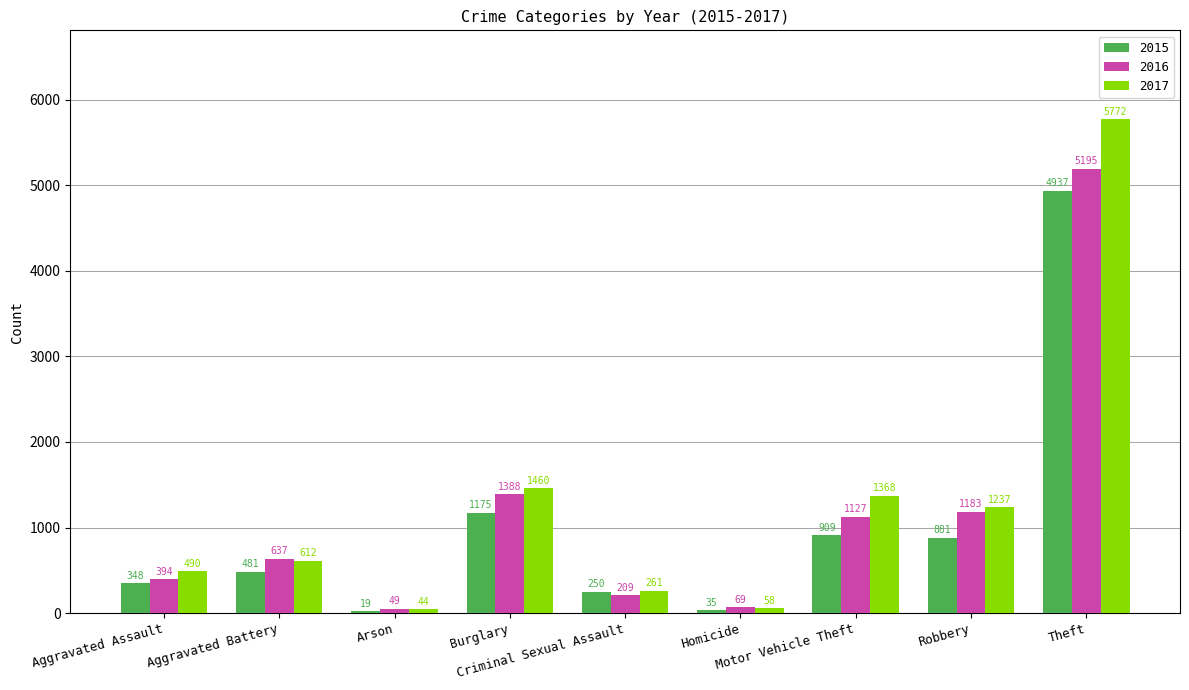

Reading left to right, list all the values displayed in this chart.

2015: Aggravated Assault=348	Aggravated Battery=481	Arson=19	Burglary=1175	Criminal Sexual Assault=250	Homicide=35	Motor Vehicle Theft=909	Robbery=881	Theft=4937
2016: Aggravated Assault=394	Aggravated Battery=637	Arson=49	Burglary=1388	Criminal Sexual Assault=209	Homicide=69	Motor Vehicle Theft=1127	Robbery=1183	Theft=5195
2017: Aggravated Assault=490	Aggravated Battery=612	Arson=44	Burglary=1460	Criminal Sexual Assault=261	Homicide=58	Motor Vehicle Theft=1368	Robbery=1237	Theft=5772